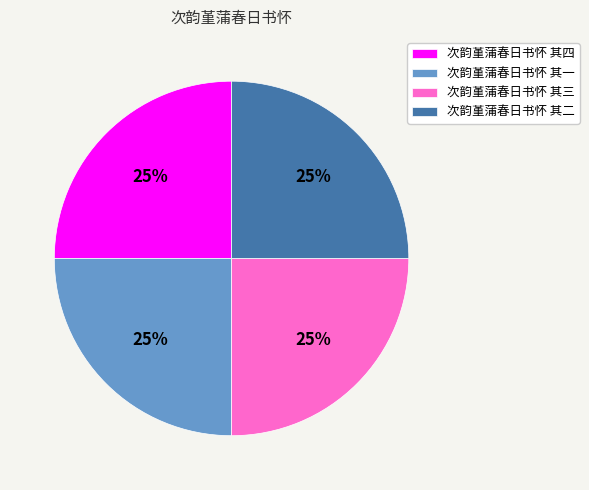

How many slices are in this pie chart?

4